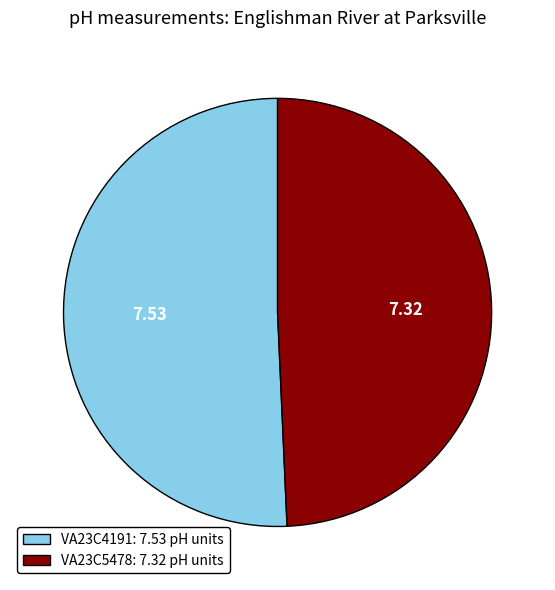

What is the ratio of the value at VA23C4191 to the value at VA23C5478?

1.0